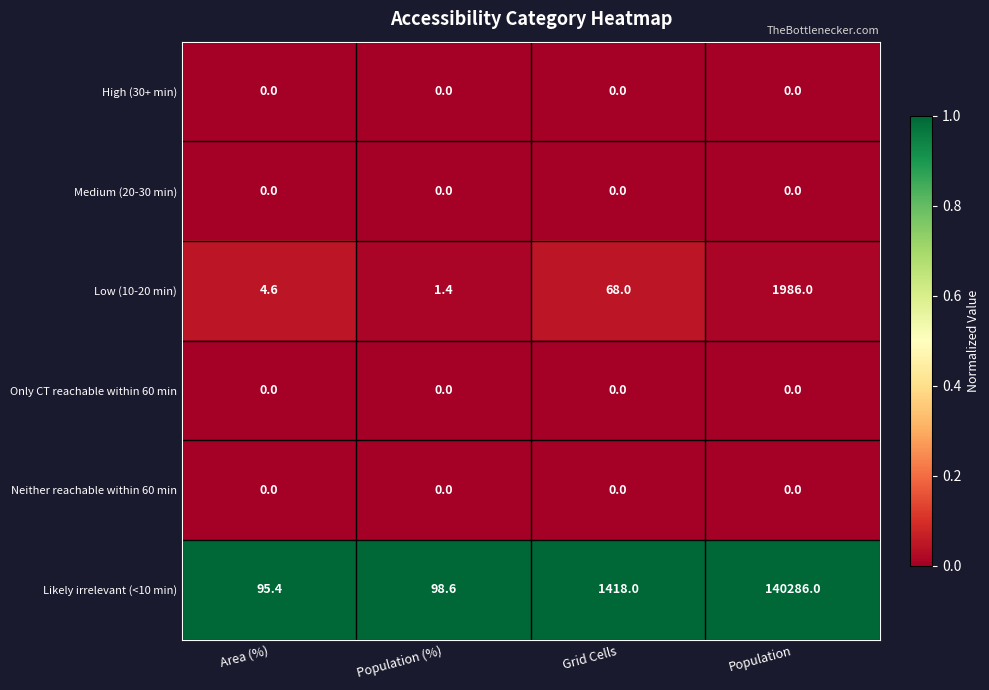

At which category is the sum across all series the highest?

Population